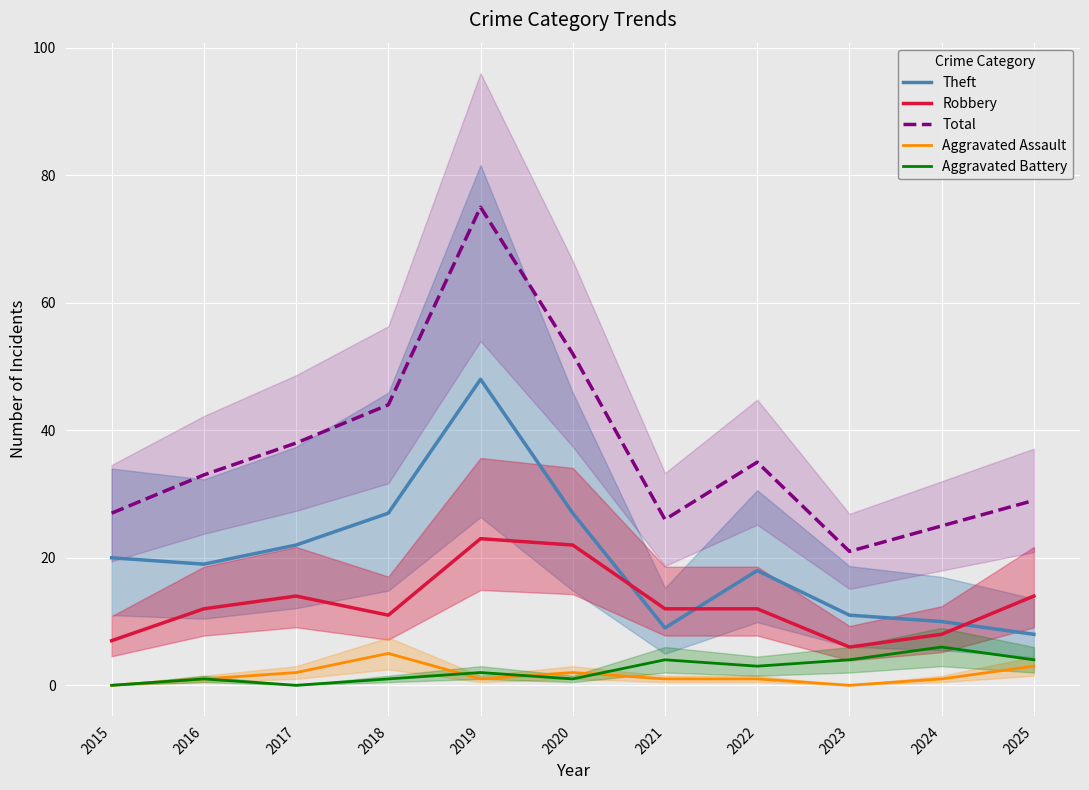

The Total series shows 25 at 2024. True or false?

True